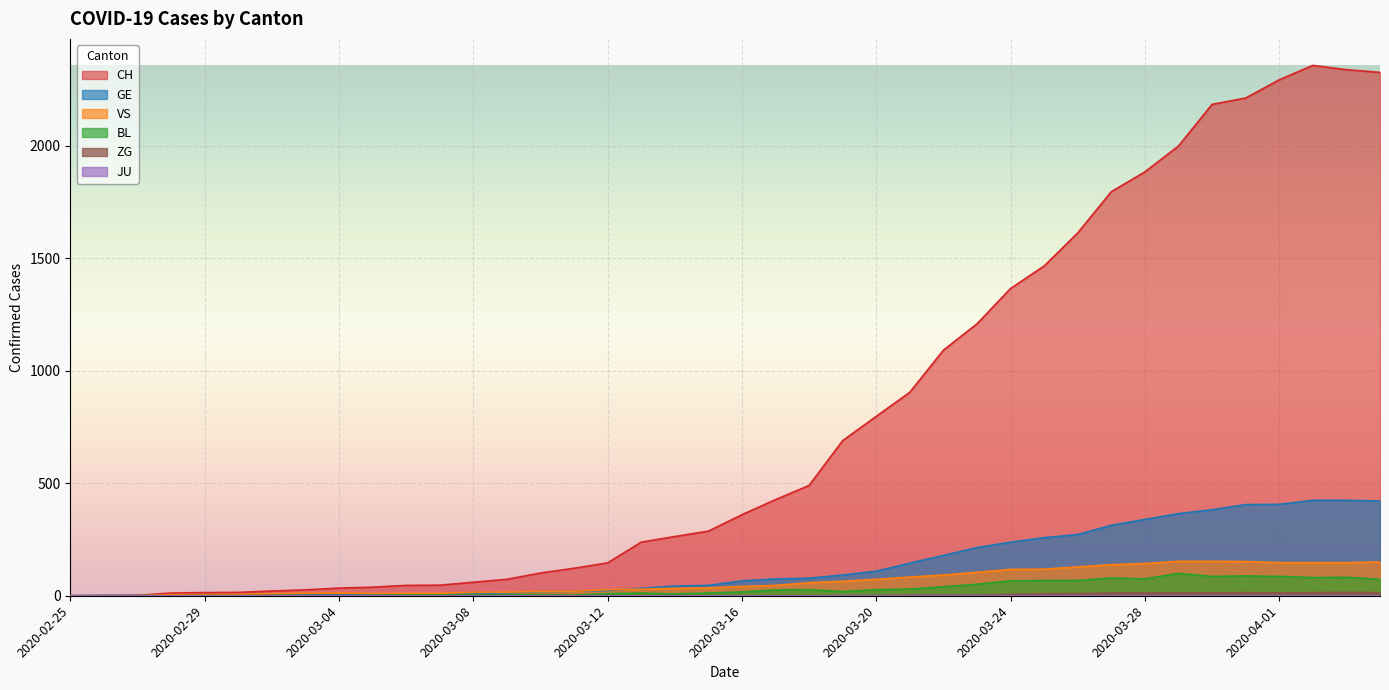

What is the sum of the ZG values at 2020-04-01 and 2020-03-12?

13